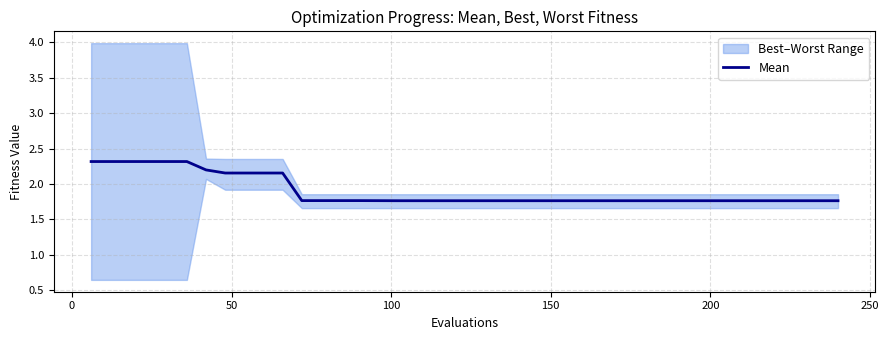

How many lines are shown in the chart?

1